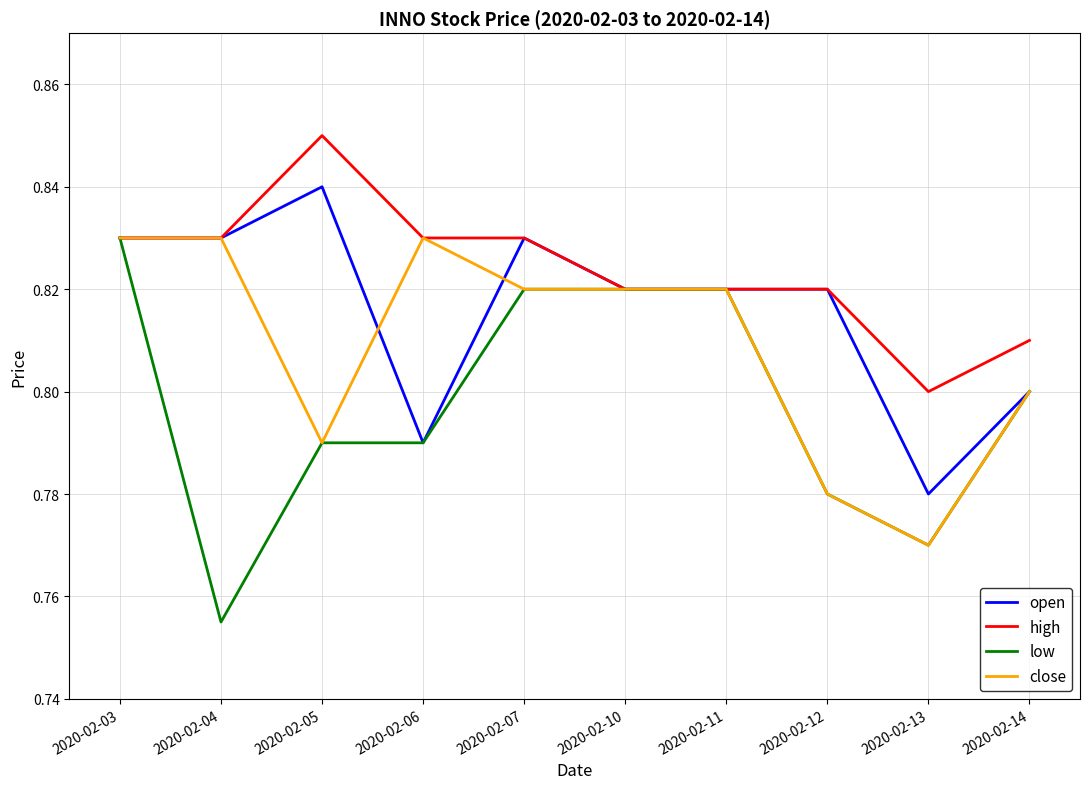

Where is close nearest to the value 0?

2020-02-13